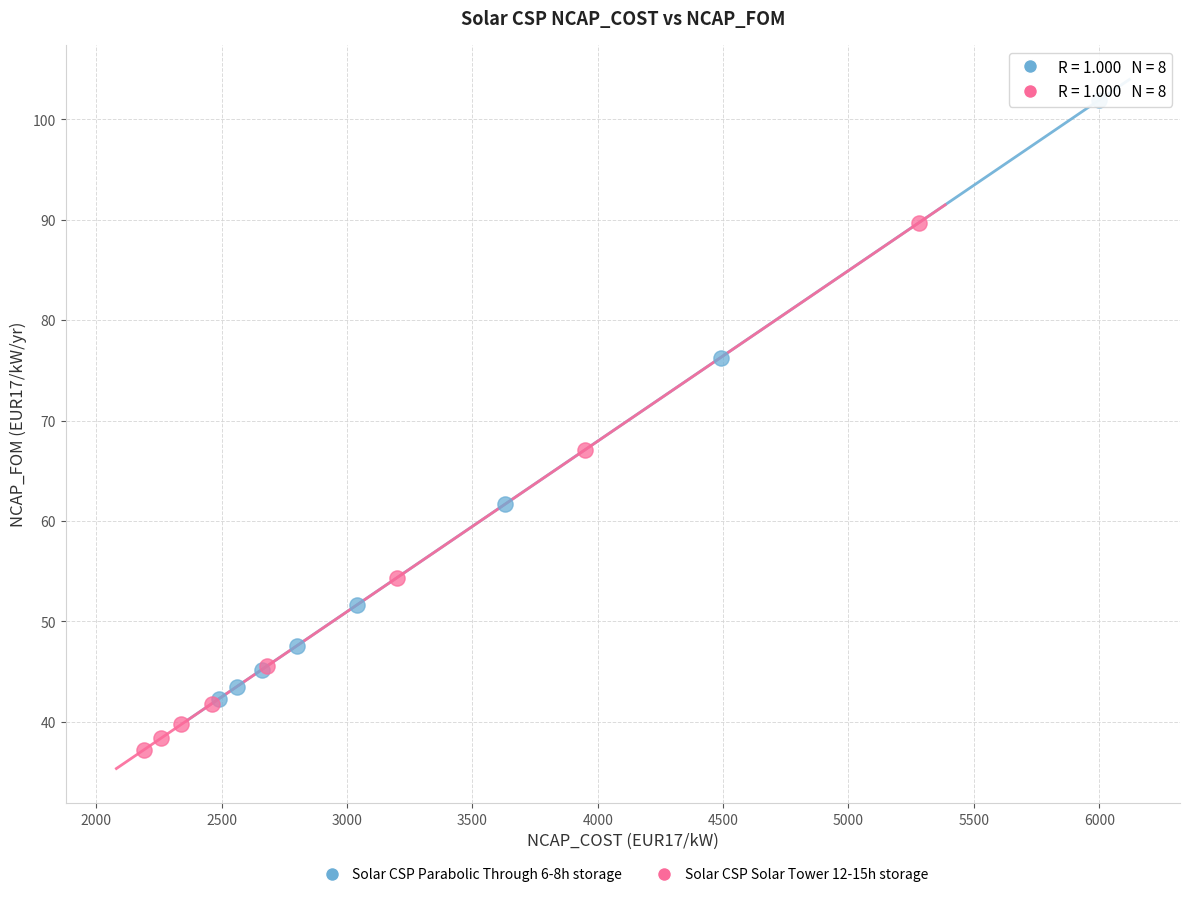

Which series contains the lowest Y value?

Solar CSP Solar Tower 12-15h storage